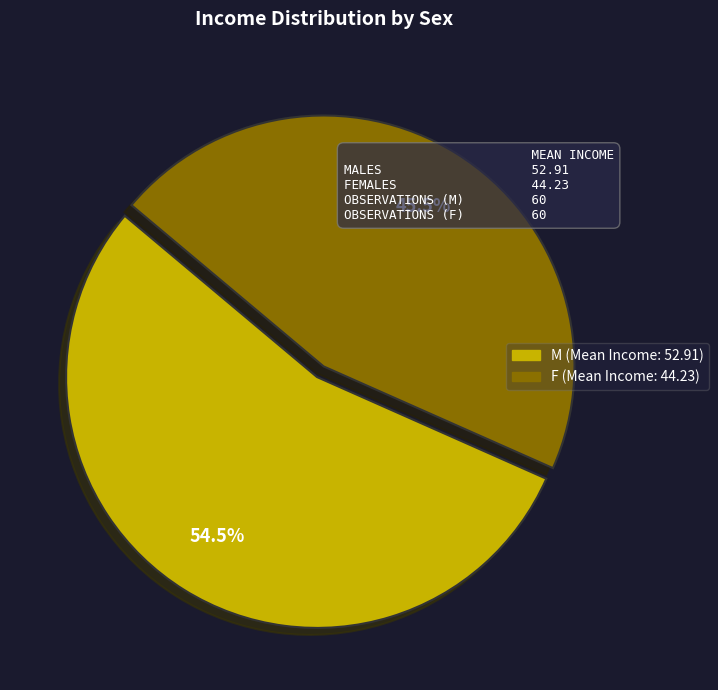

What is the total percentage of M and F?

100.0%